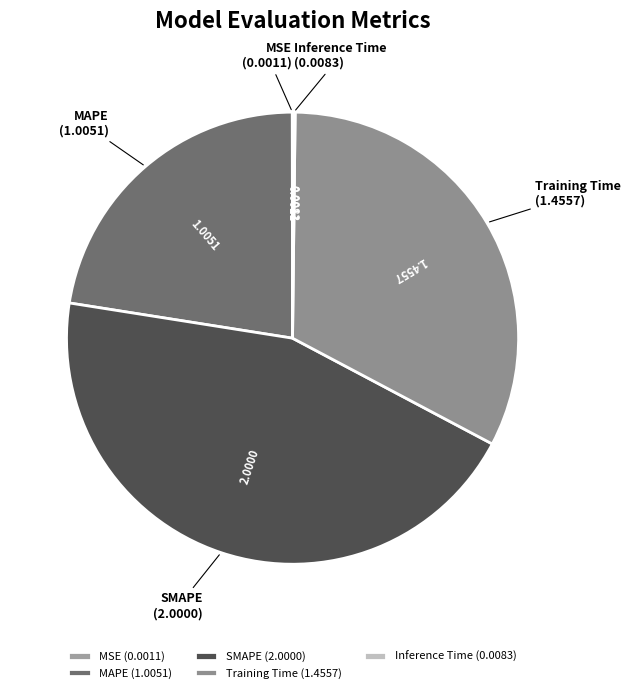

Is there any slice that represents more than half of the pie?

No